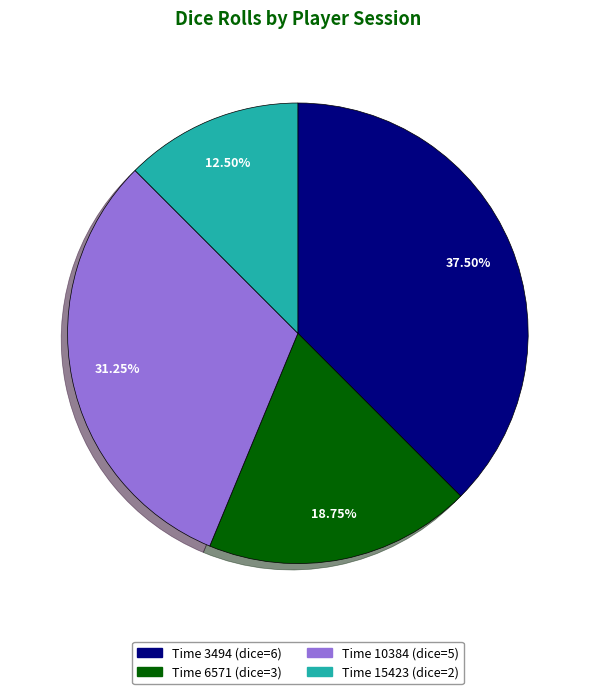

Is there a majority slice in this chart?

No